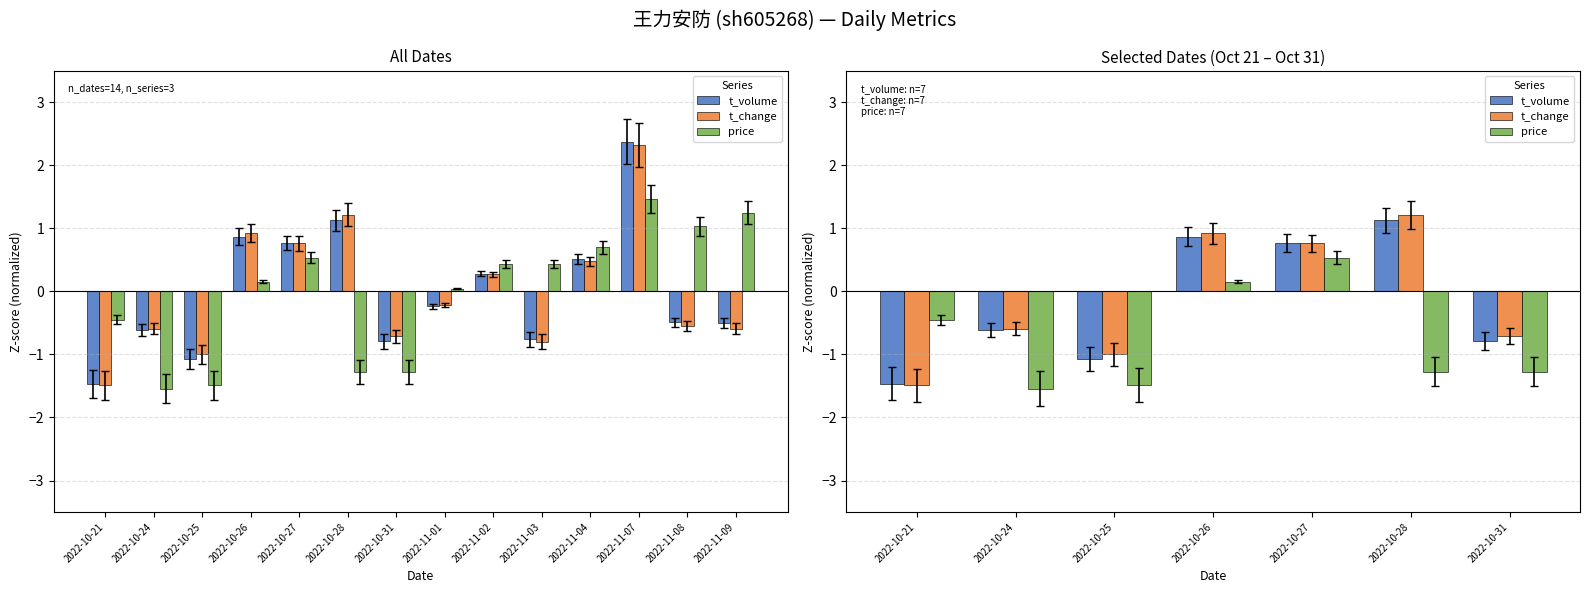

How many negative values does the t_volume series have?

4